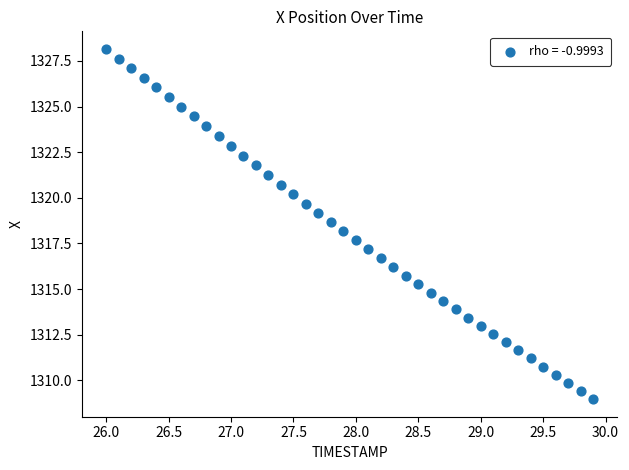

What is the range of X values (max minus min)?

3.9